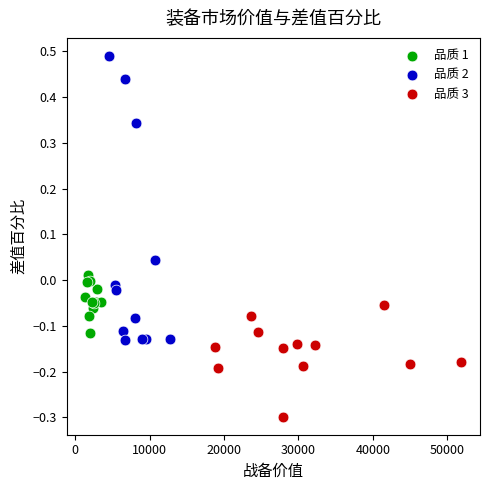

Which series contains the highest Y value?

品质 2